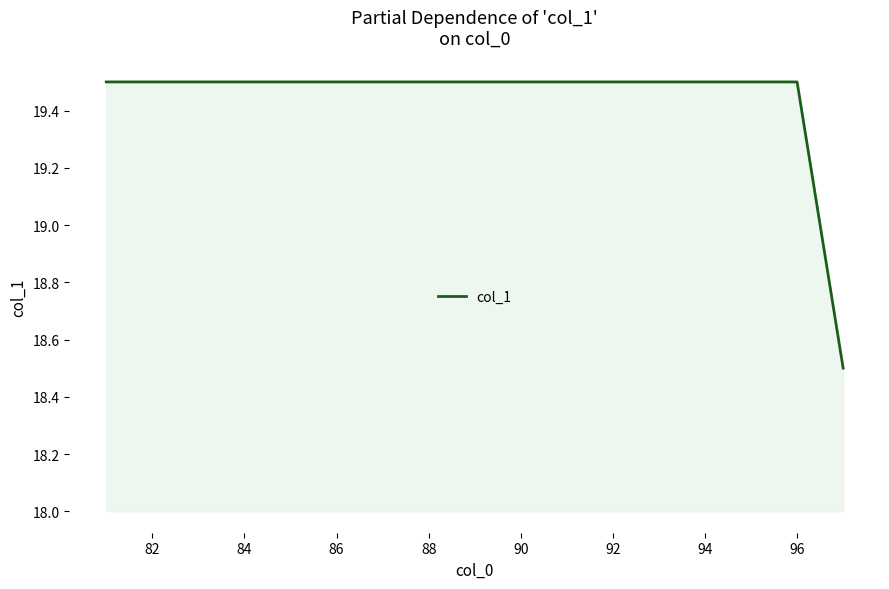

What is the smallest value displayed?

18.5